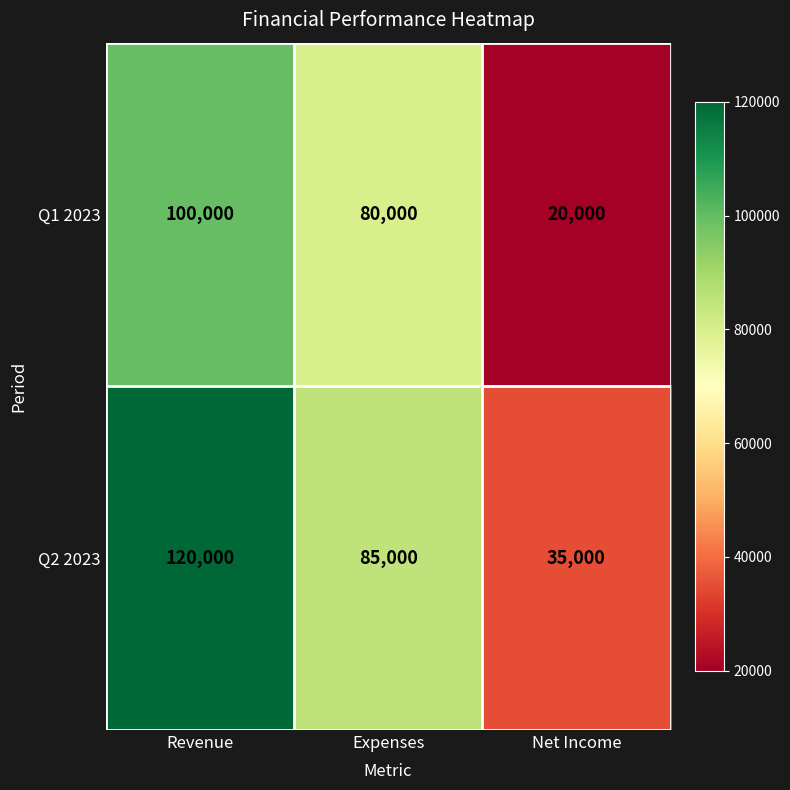

Which series has the largest total across all categories?

Q2 2023